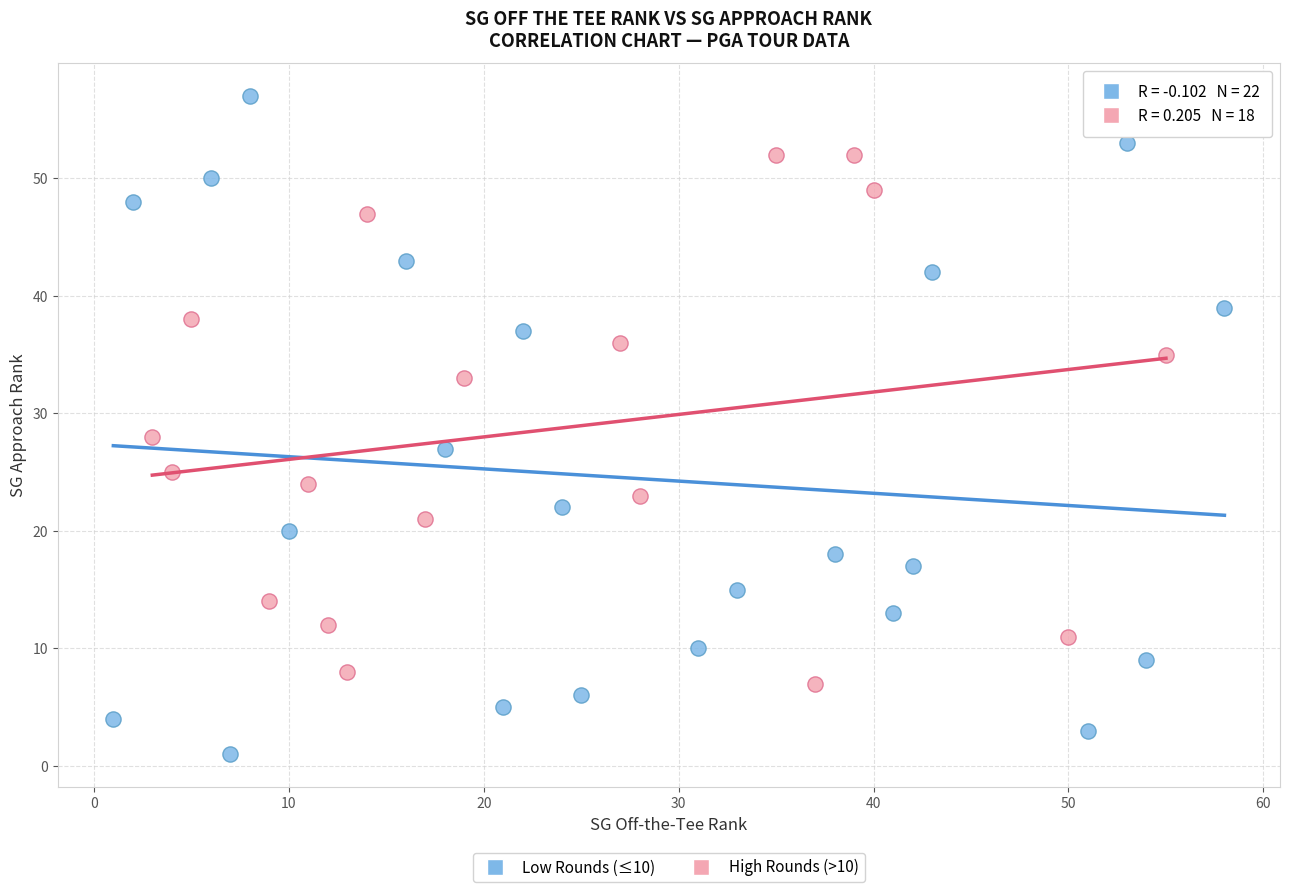

What are all the series names shown in the legend?

Low Rounds (≤10), High Rounds (>10)